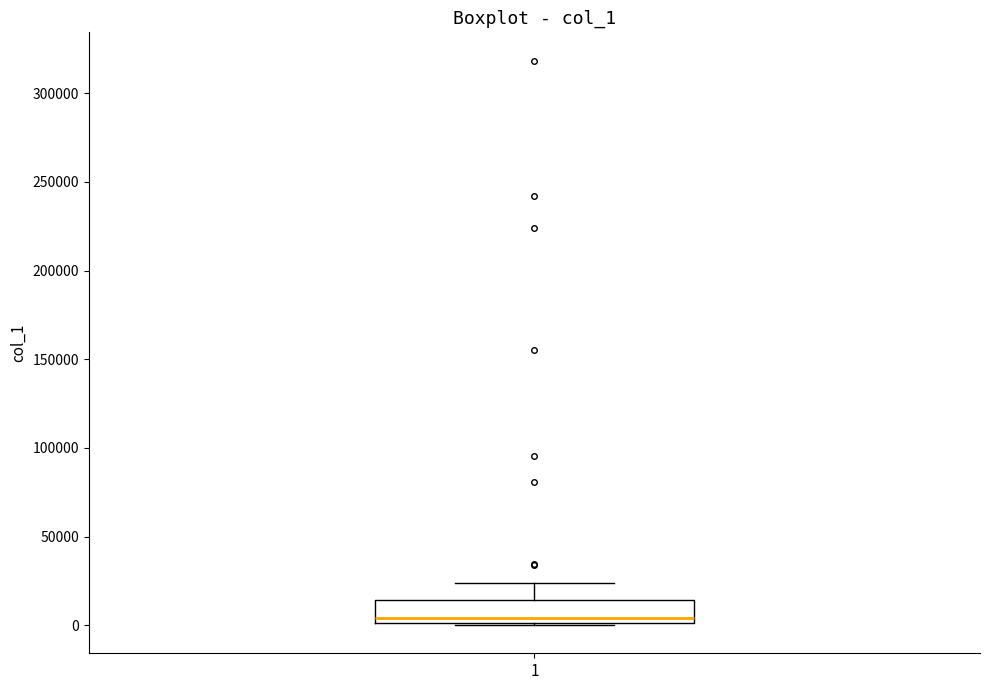

Where is the upper edge of the box at x = 1 on the y-axis? The values are not printed on the chart, so give them approximately, as read against the axis.

15000